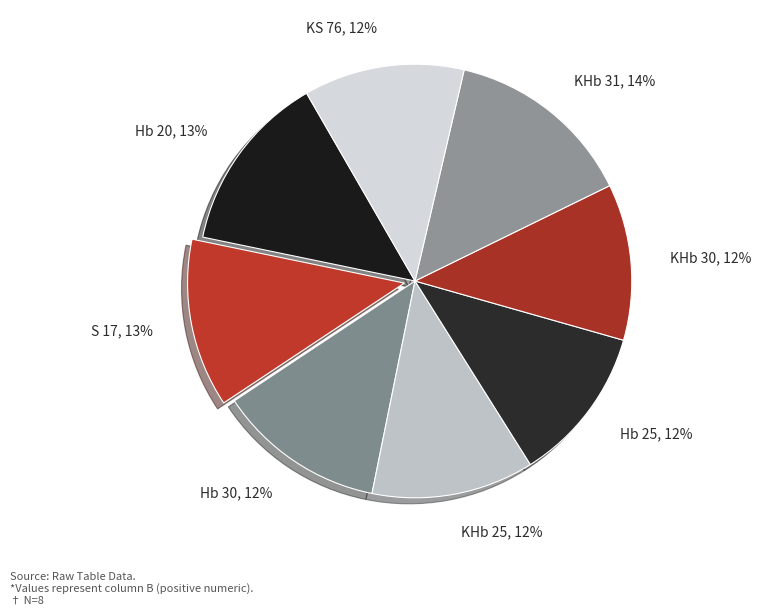

What is the ratio of the value at KHb 31 to the value at KS 76?

1.2